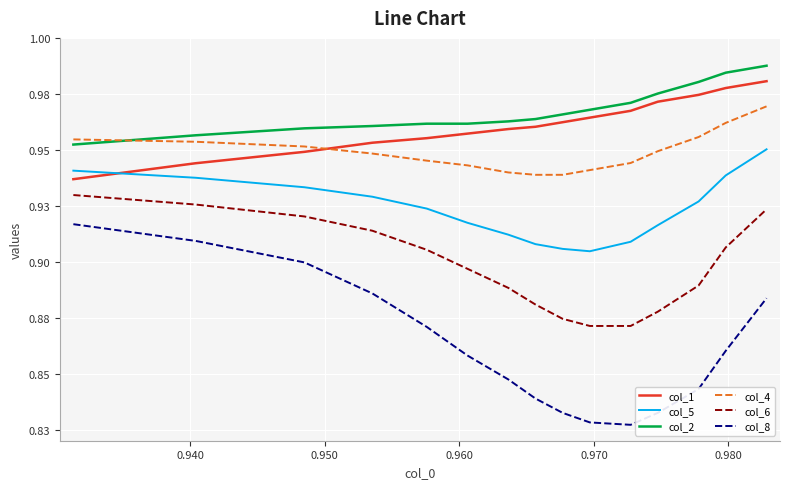

Reading left to right, list all the values displayed in this chart.

col_1: 0.9	0.9	0.9	1.0	1.0	1.0	1.0	1.0	1.0	1.0	1.0	1.0	1.0	1.0	1.0
col_5: 0.9	0.9	0.9	0.9	0.9	0.9	0.9	0.9	0.9	0.9	0.9	0.9	0.9	0.9	1.0
col_2: 1.0	1.0	1.0	1.0	1.0	1.0	1.0	1.0	1.0	1.0	1.0	1.0	1.0	1.0	1.0
col_4: 1.0	1.0	1.0	0.9	0.9	0.9	0.9	0.9	0.9	0.9	0.9	0.9	1.0	1.0	1.0
col_6: 0.9	0.9	0.9	0.9	0.9	0.9	0.9	0.9	0.9	0.9	0.9	0.9	0.9	0.9	0.9
col_8: 0.9	0.9	0.9	0.9	0.9	0.9	0.8	0.8	0.8	0.8	0.8	0.8	0.8	0.9	0.9